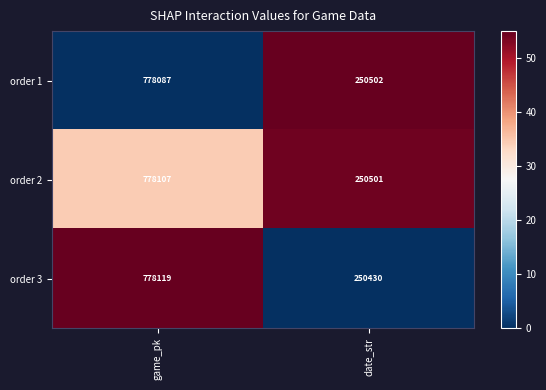

Which series has the largest total across all categories?

order 2